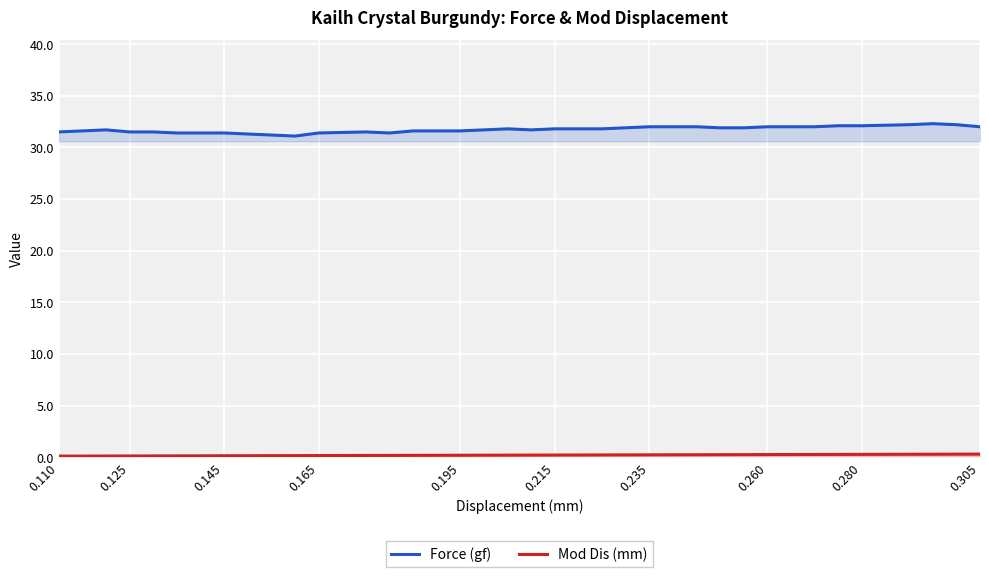

True or false: Force (gf) and Mod Dis (mm) cross at least once.

False